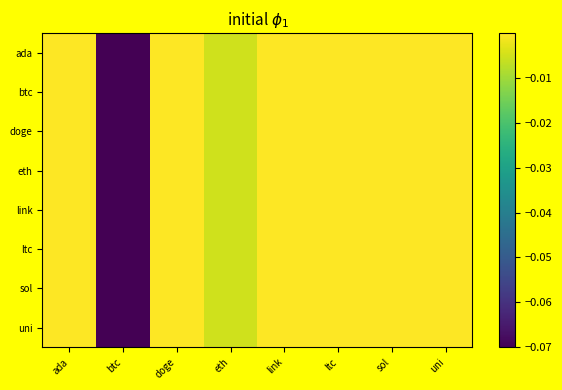

Which series has the largest total across all categories?

ada